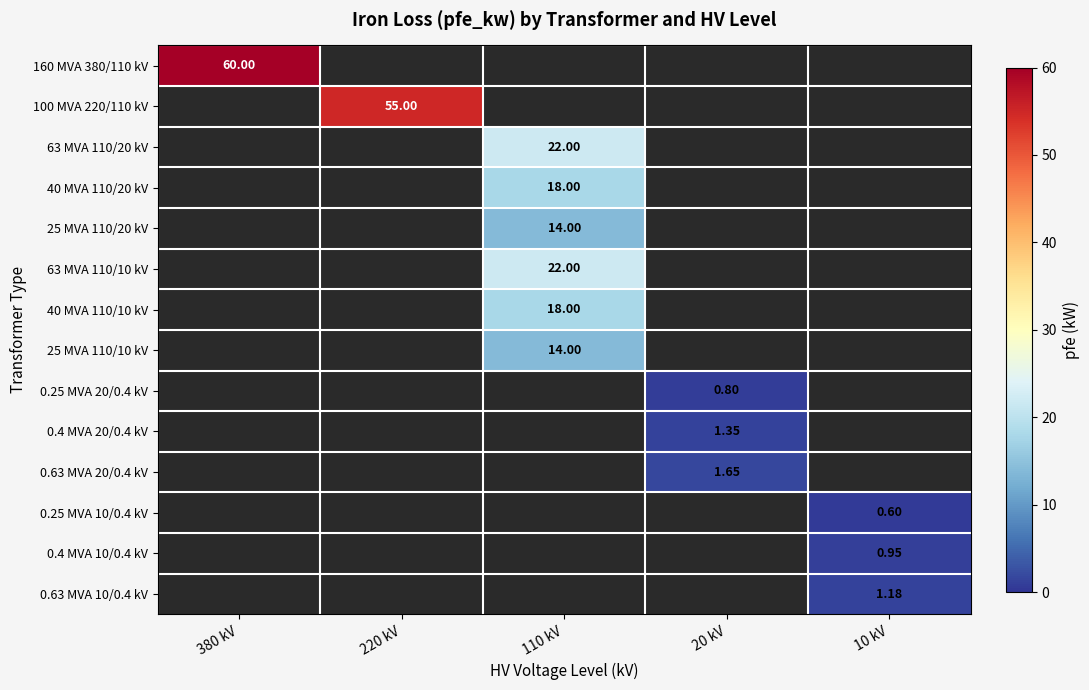

Between 10 kV and 220 kV, which is larger?

220 kV